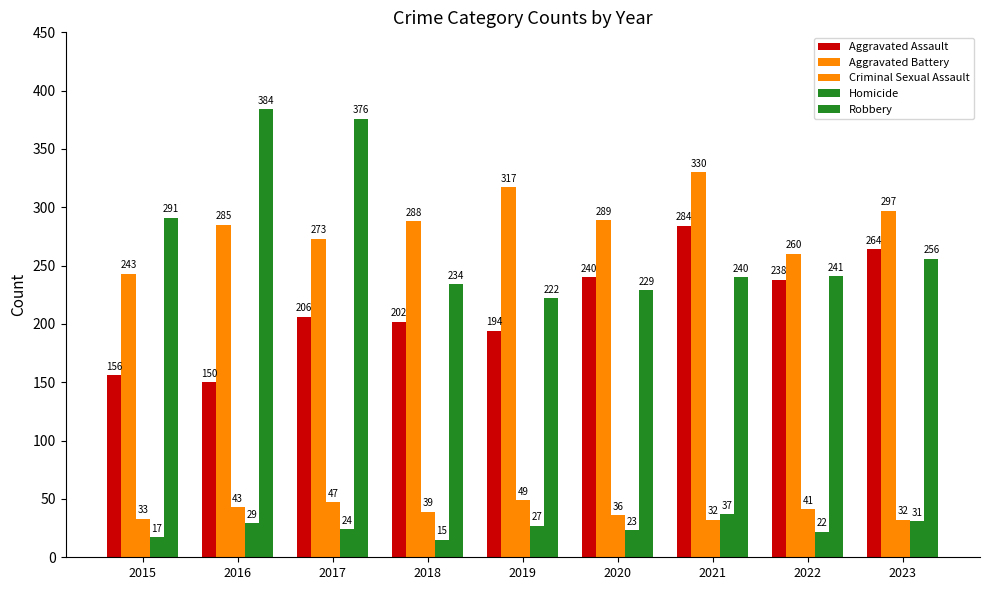

Reading left to right, list all the values displayed in this chart.

Aggravated Assault: 156	150	206	202	194	240	284	238	264
Aggravated Battery: 243	285	273	288	317	289	330	260	297
Criminal Sexual Assault: 33	43	47	39	49	36	32	41	32
Homicide: 17	29	24	15	27	23	37	22	31
Robbery: 291	384	376	234	222	229	240	241	256